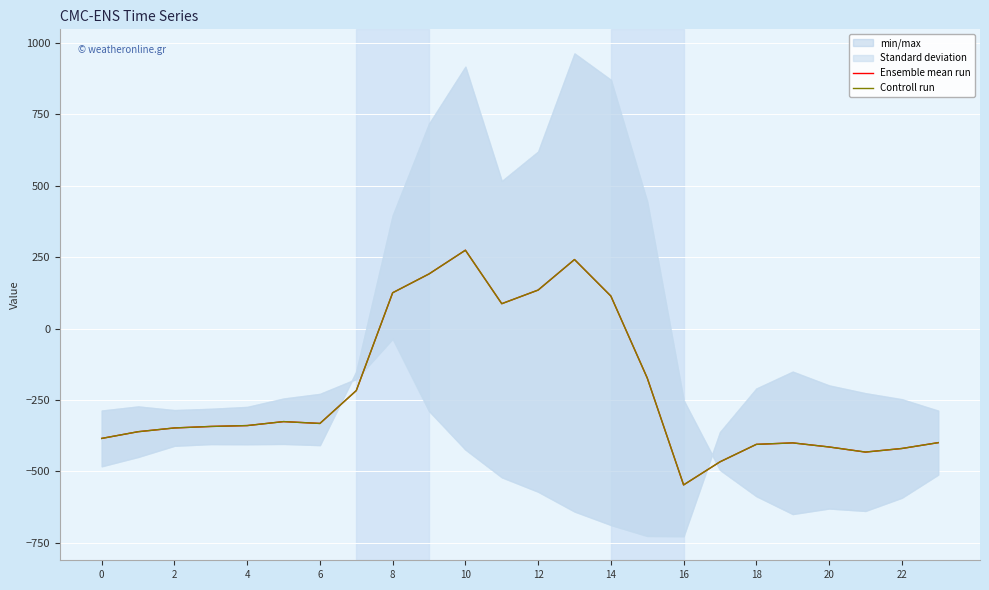

What is the minimum value shown in the chart?

-547.3